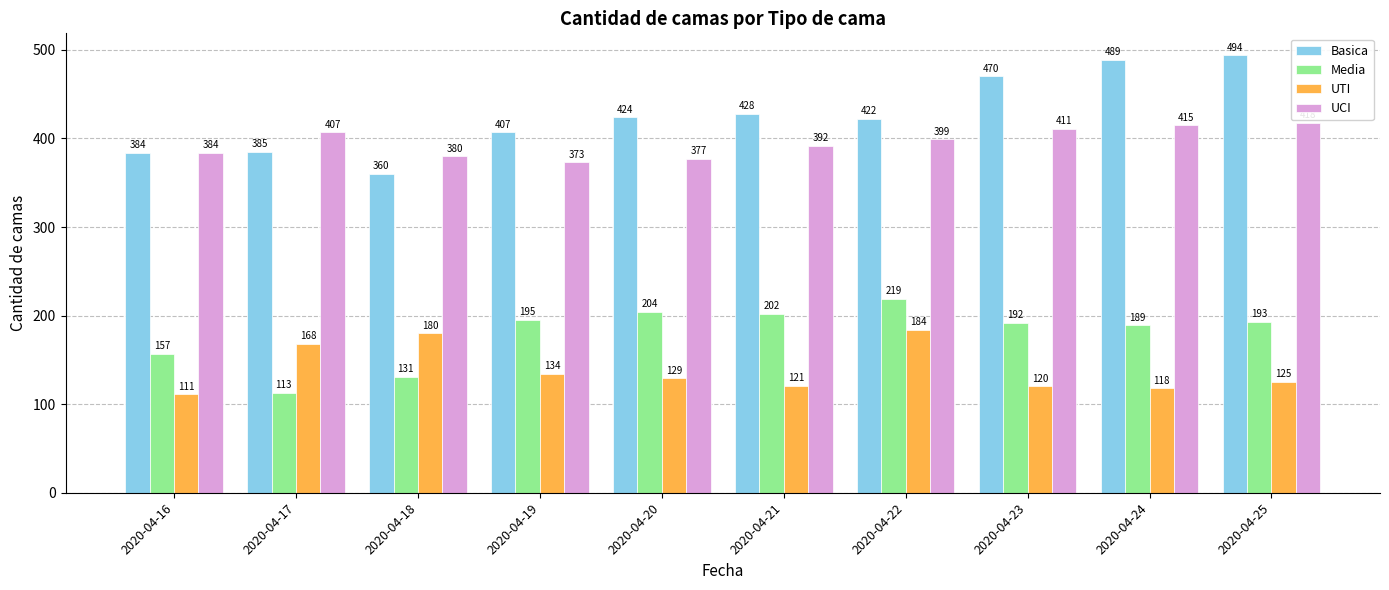

Which label corresponds to the largest value in the chart?

2020-04-25